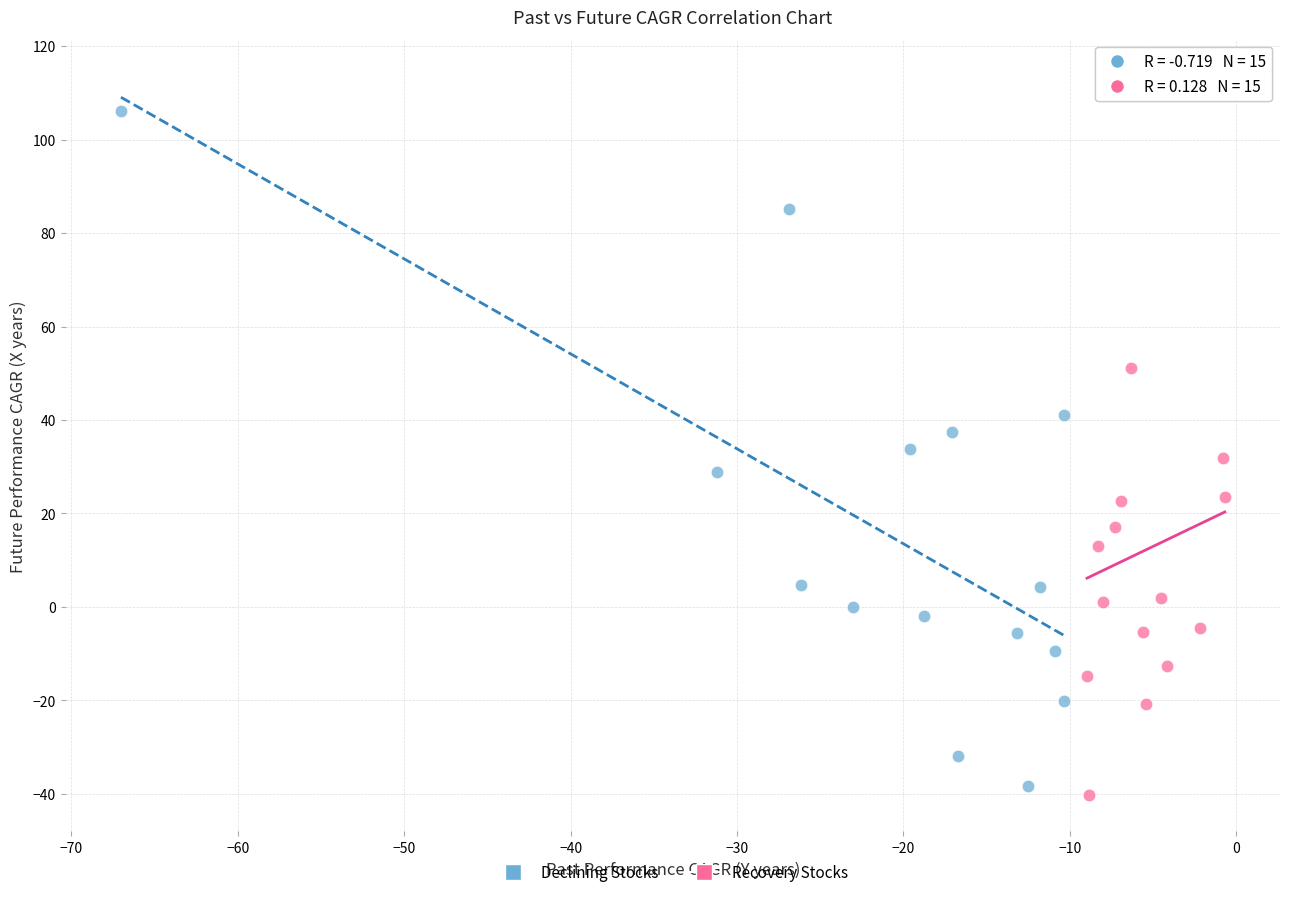

Which series contains the highest Y value?

Recovery Stocks